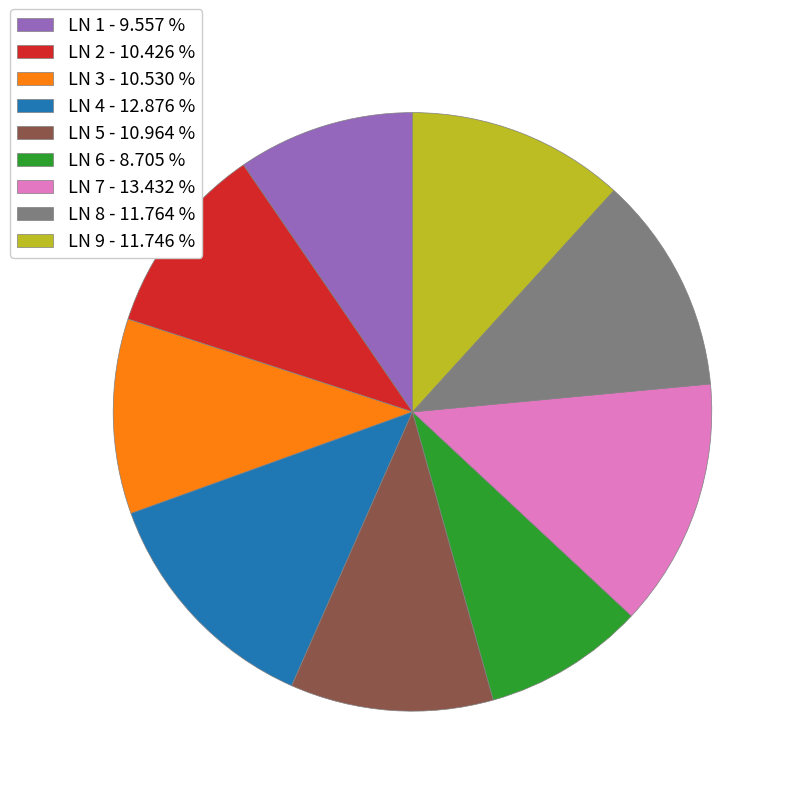

Approximately how many times larger is the value at LN 3 compared to LN 6?

1.2